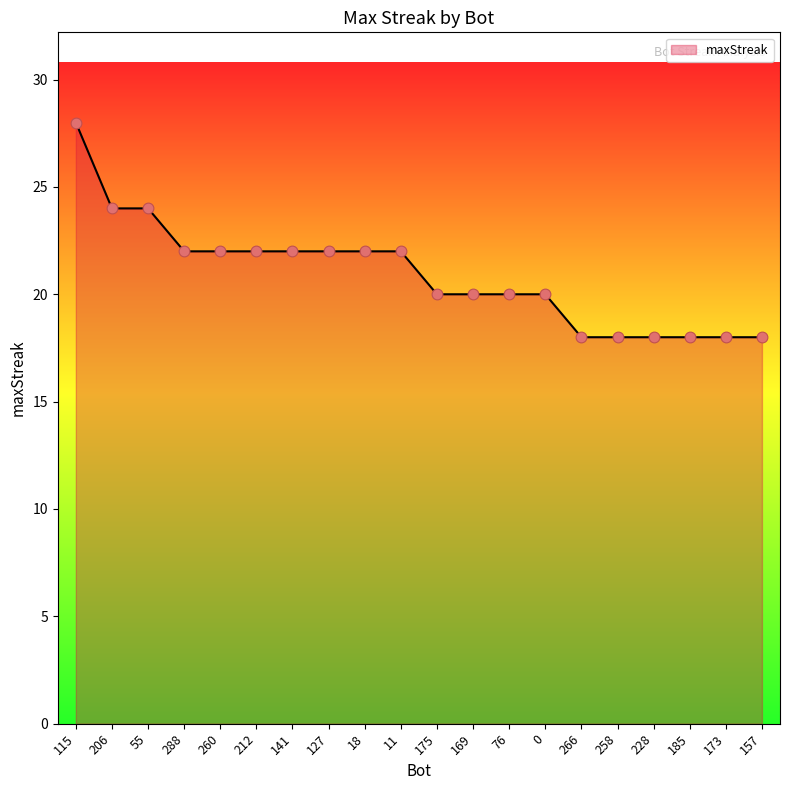

What is the ratio of the value at 175 to the value at 228?

1.1